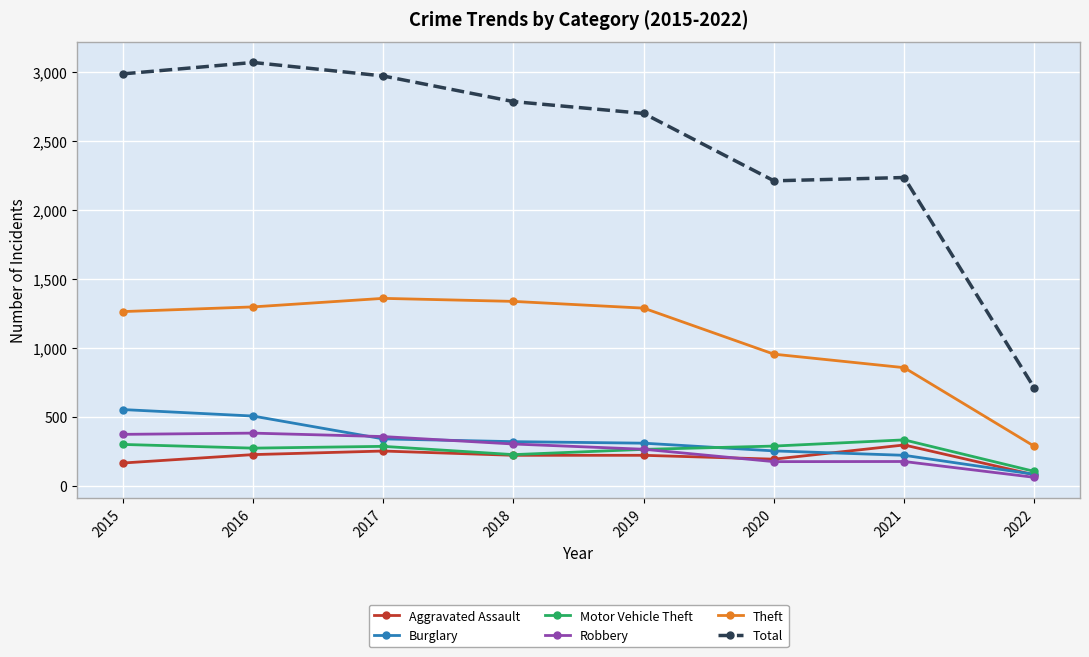

In Total, how many points are lower than both neighbors (excluding endpoints)?

1